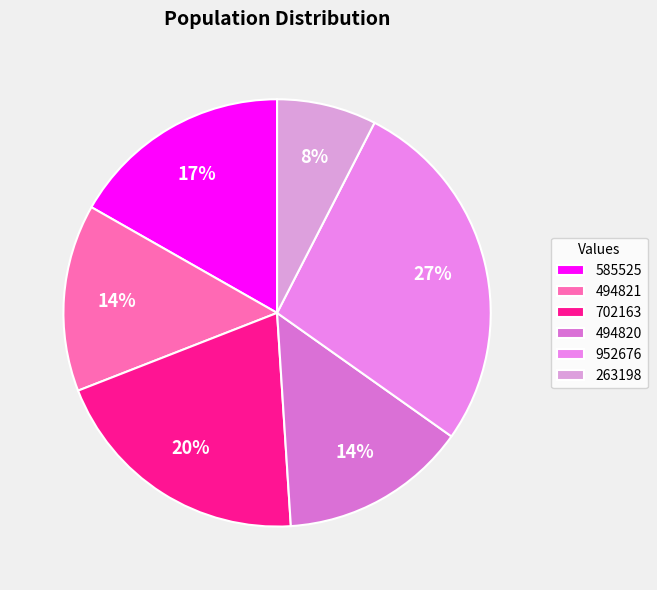

Is it true that 494820 is 27% of the pie?

False